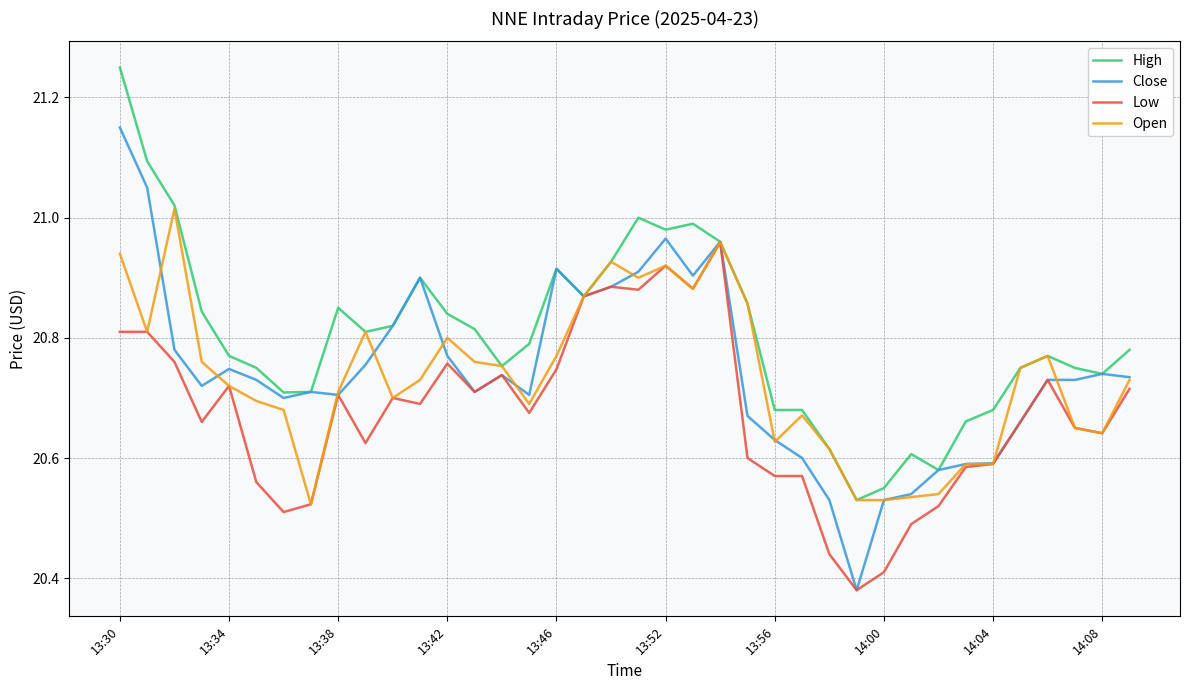

What are all the series names shown in the legend?

High, Close, Low, Open